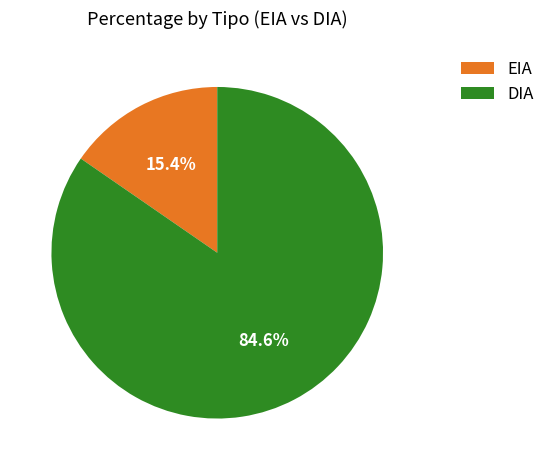

What portion of the pie excludes DIA?

15.4%